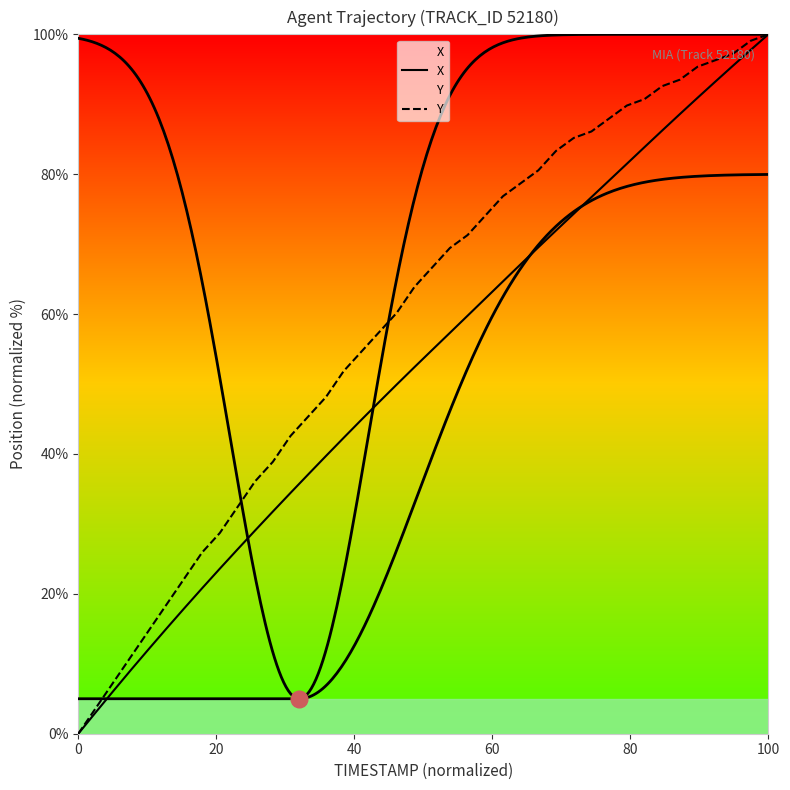

What is the label of the 36th point from the right?

80